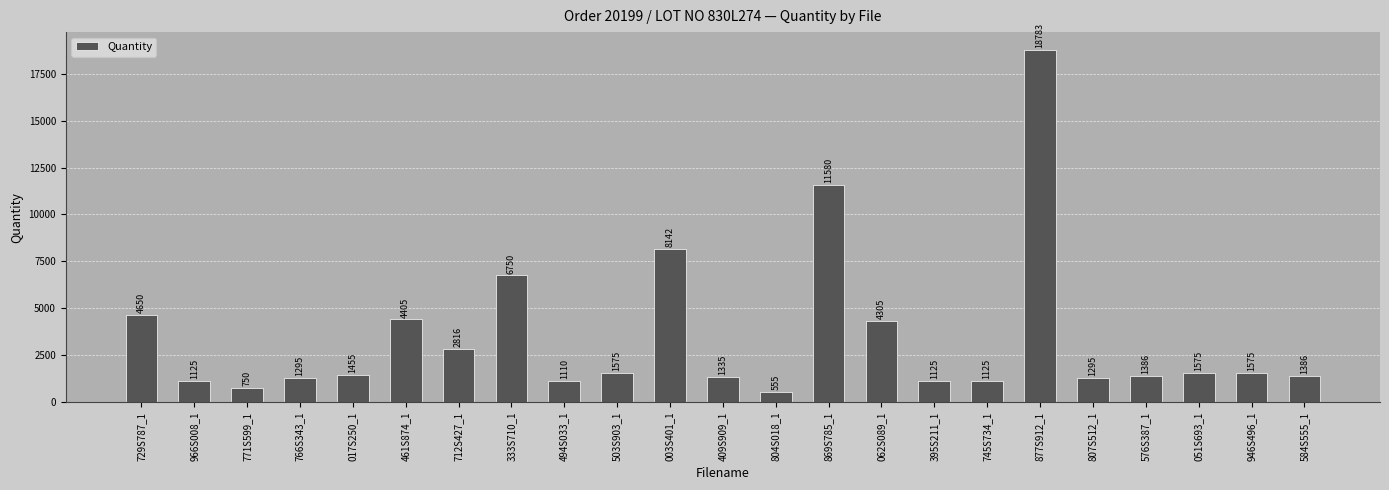

At which category does the chart reach its peak across all series?

877S912_1